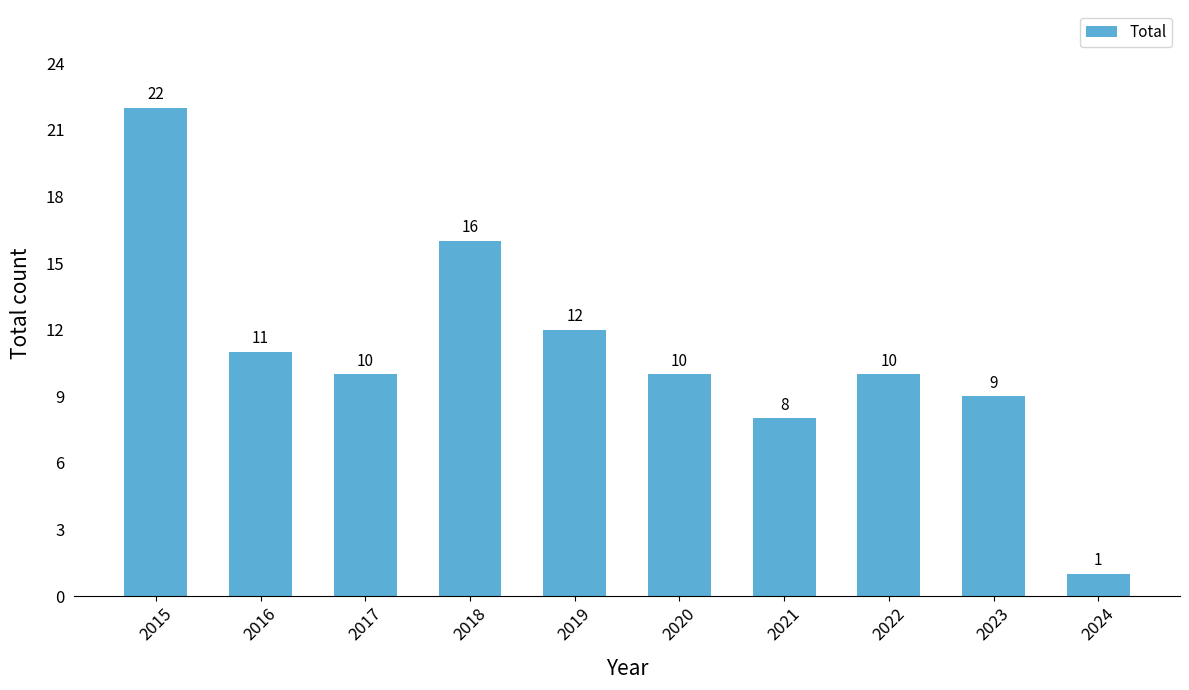

Which label corresponds to the largest value in the chart?

2015